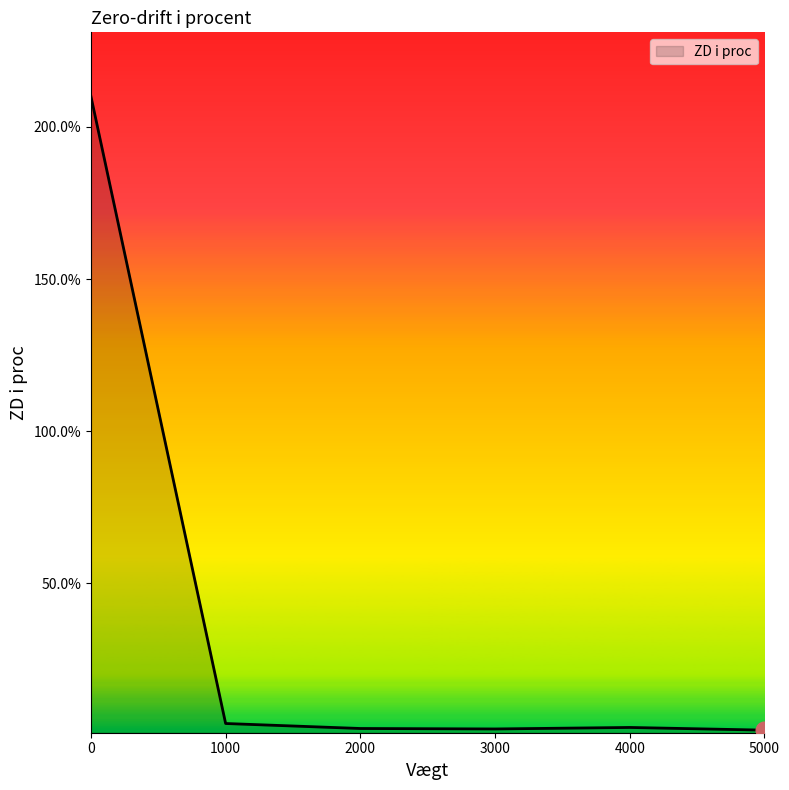

What is the average value?

37.1